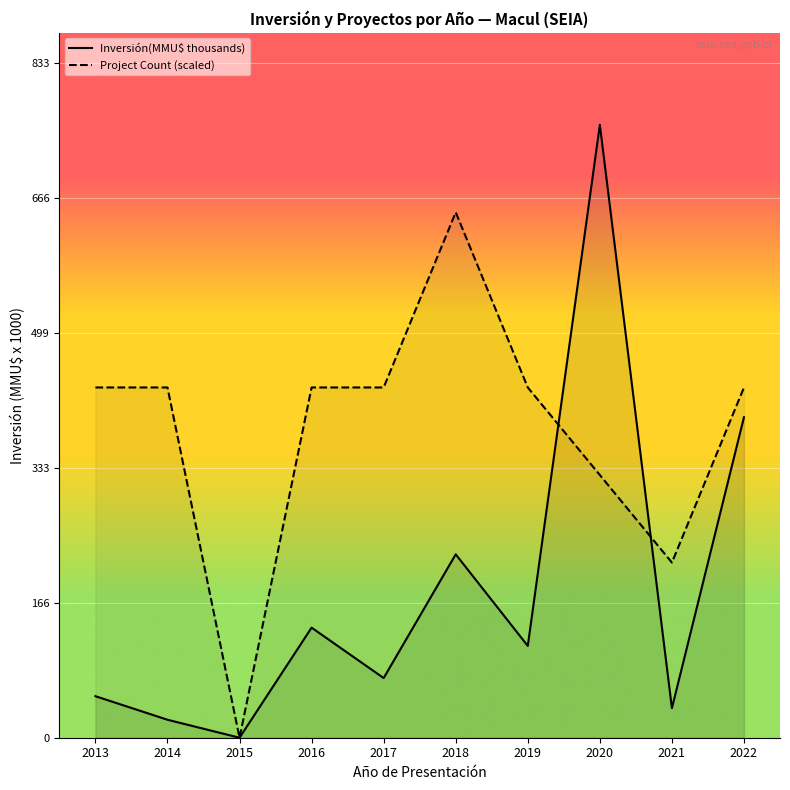

How many interior local peaks does the Inversión(MMU$ thousands) series have?

3